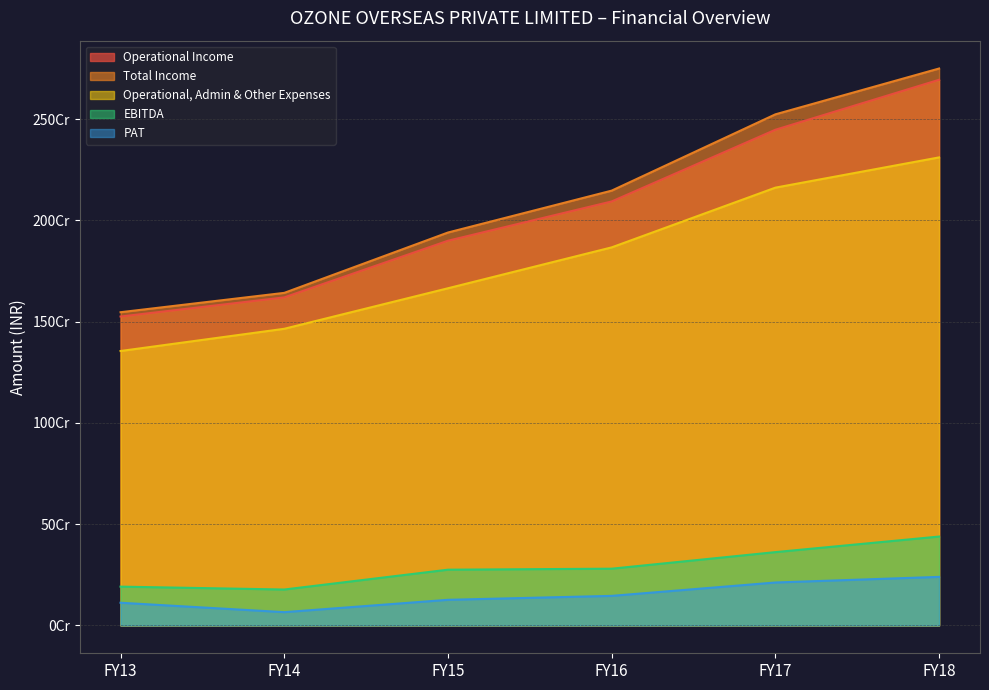

At which label does EBITDA first exceed 280121647?

FY17